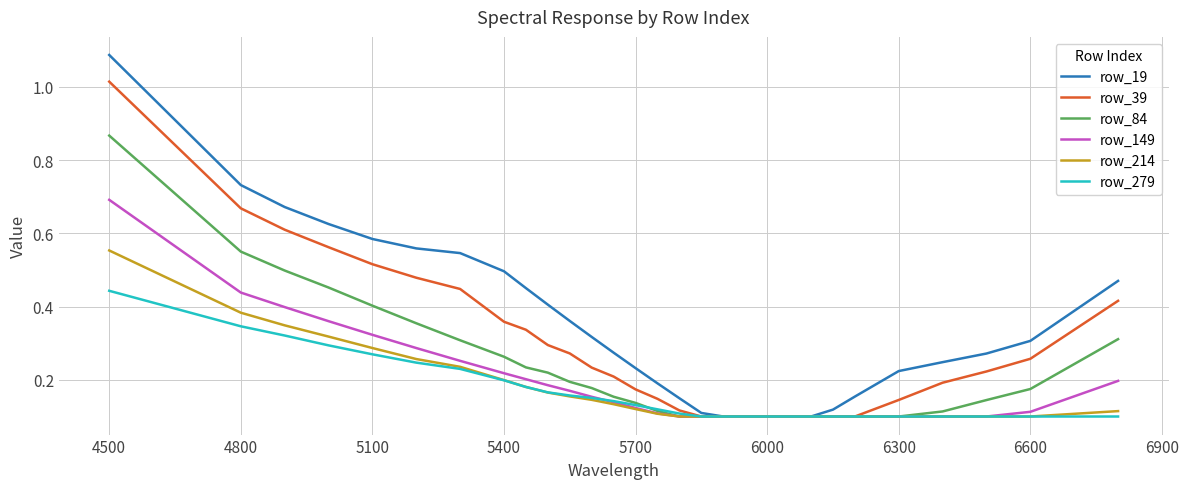

Which series has the largest range (max minus min)?

row_19